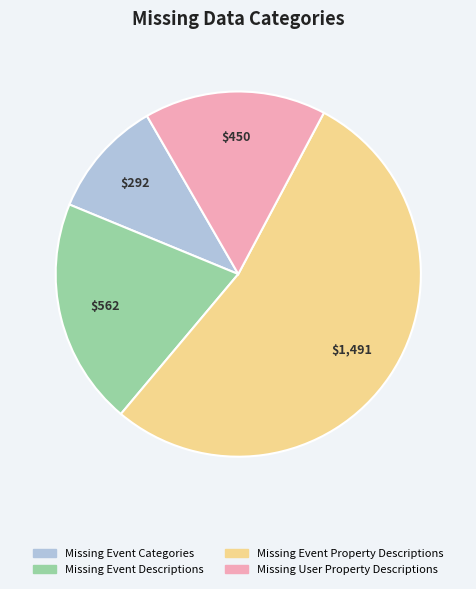

Is there any slice that represents more than half of the pie?

Yes